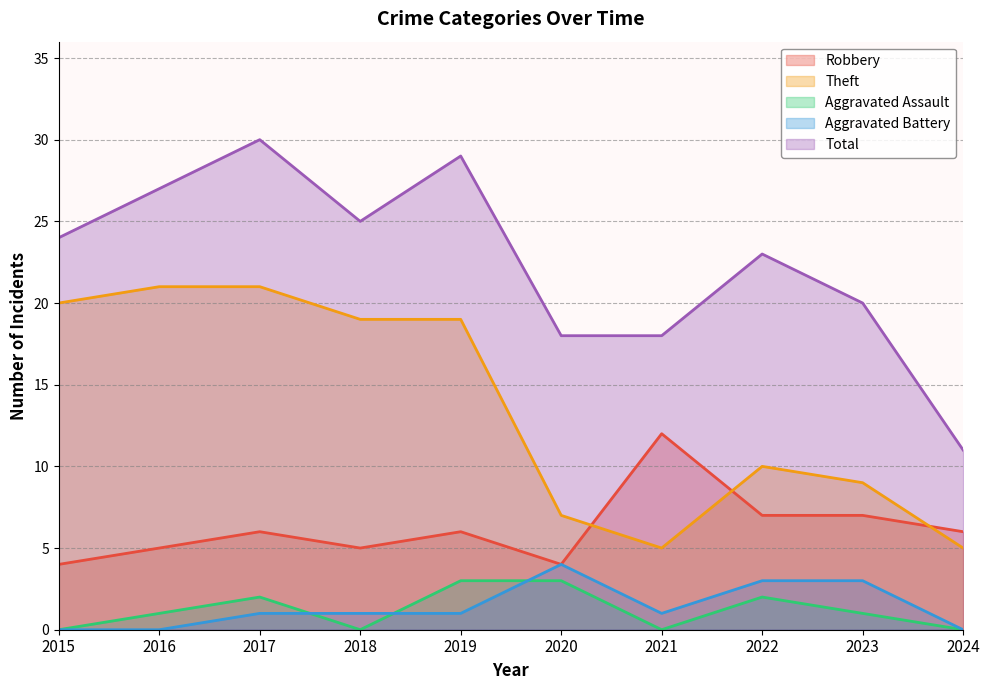

In Aggravated Battery, how many points are higher than both neighbors (excluding endpoints)?

1